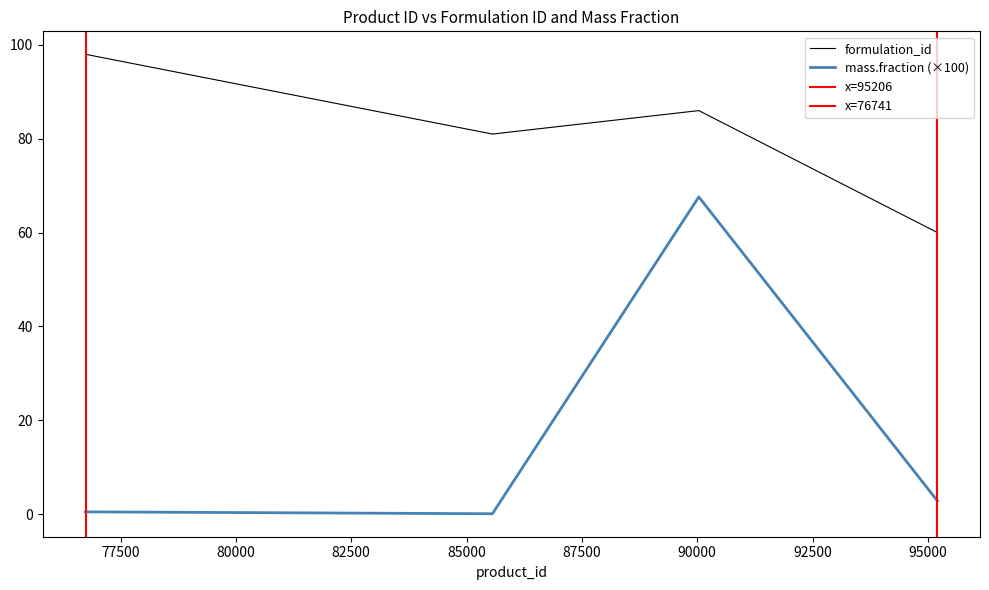

Count the number of categories in the chart.

4